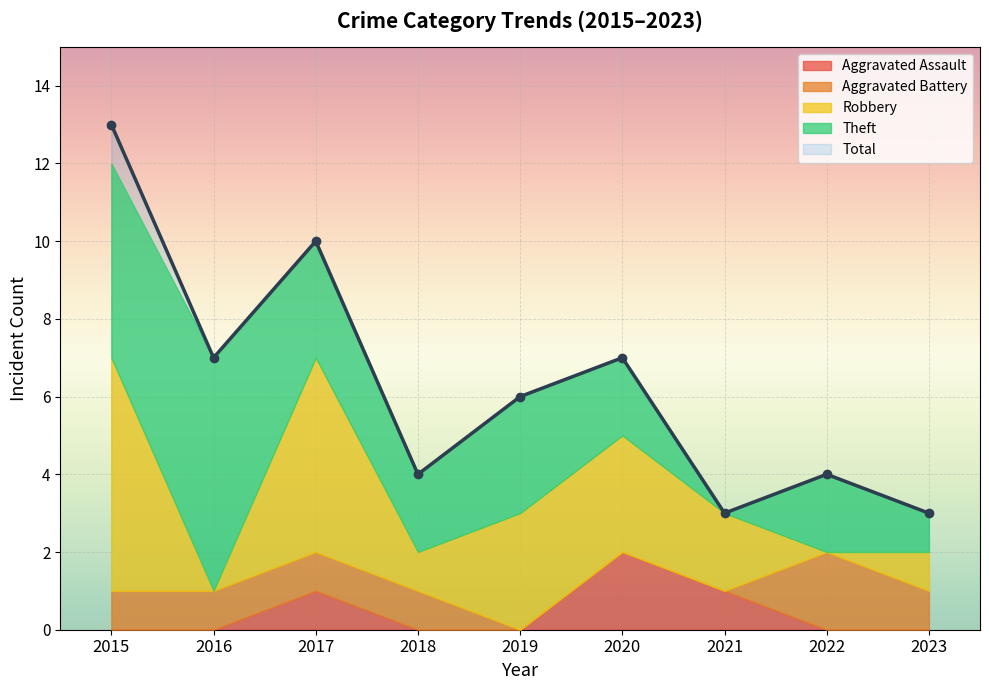

At which category does Total reach its first local valley?

2016